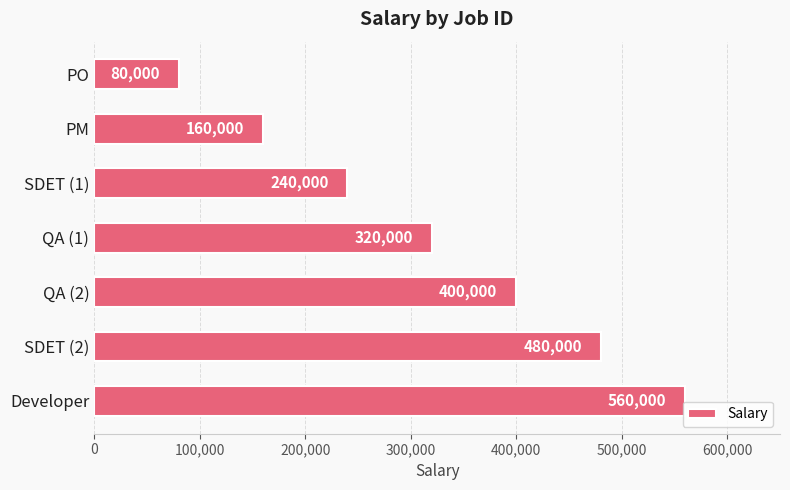

Is it true that the value at SDET (2) is 480000?

True